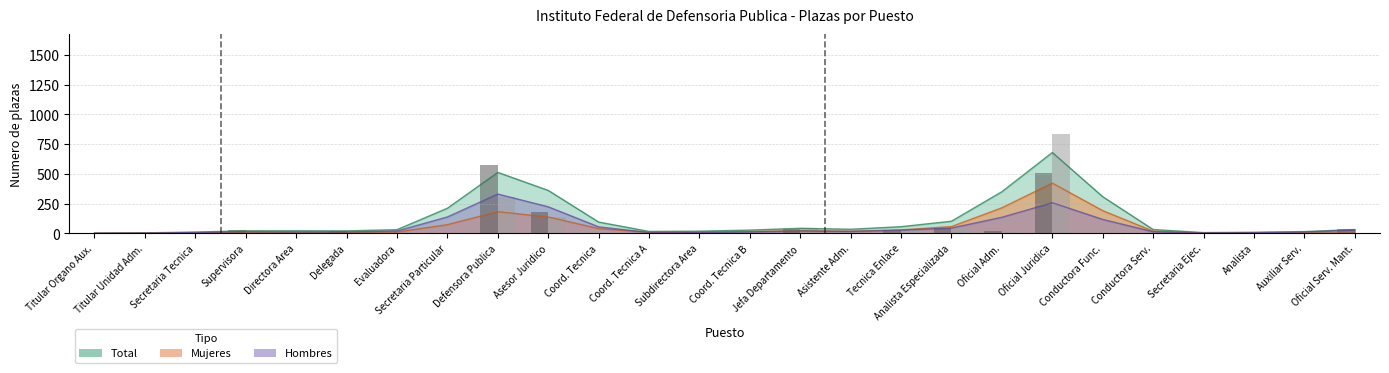

True or false: Hombres has a value of 18 at Delegada.

True